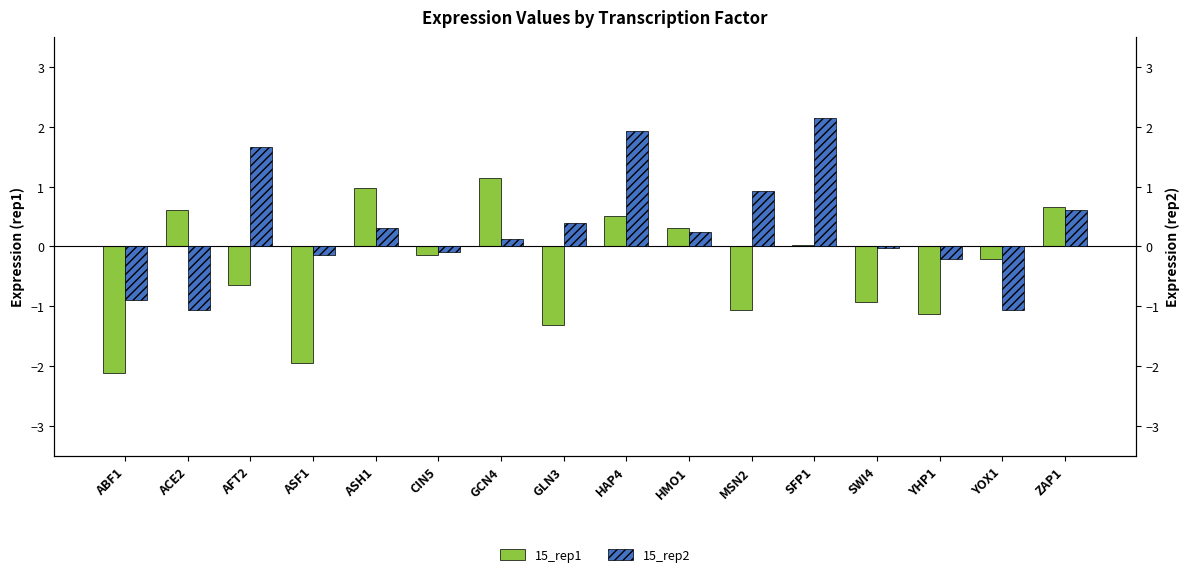

Is the value of 15_rep1 at HMO1 greater than the value of 15_rep2 at YHP1?

Yes